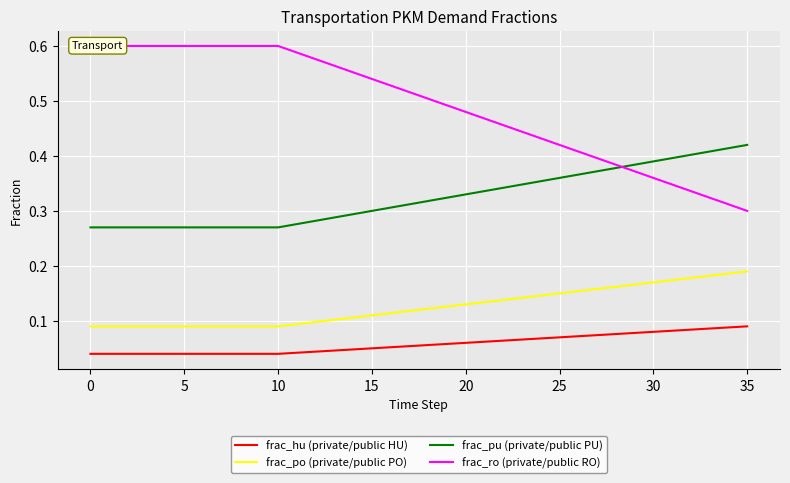

True or false: frac_po (private/public PO) and frac_pu (private/public PU) intersect in this chart.

False